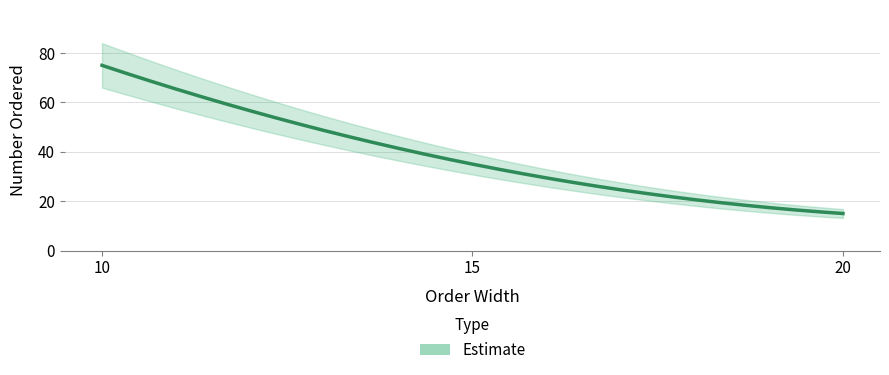

How many data points are less than 35?

1